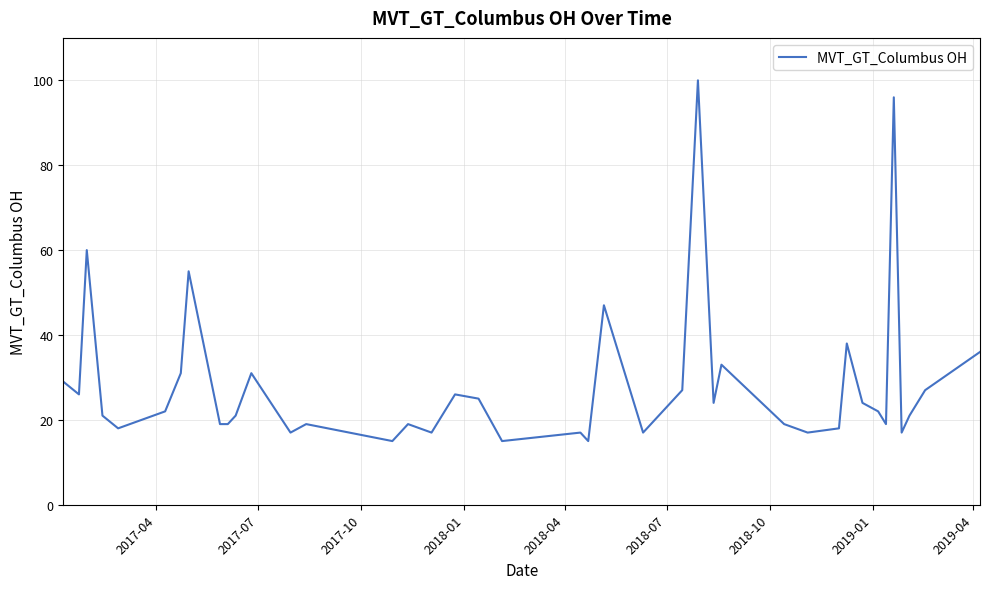

What is the difference between the maximum and minimum values?

85